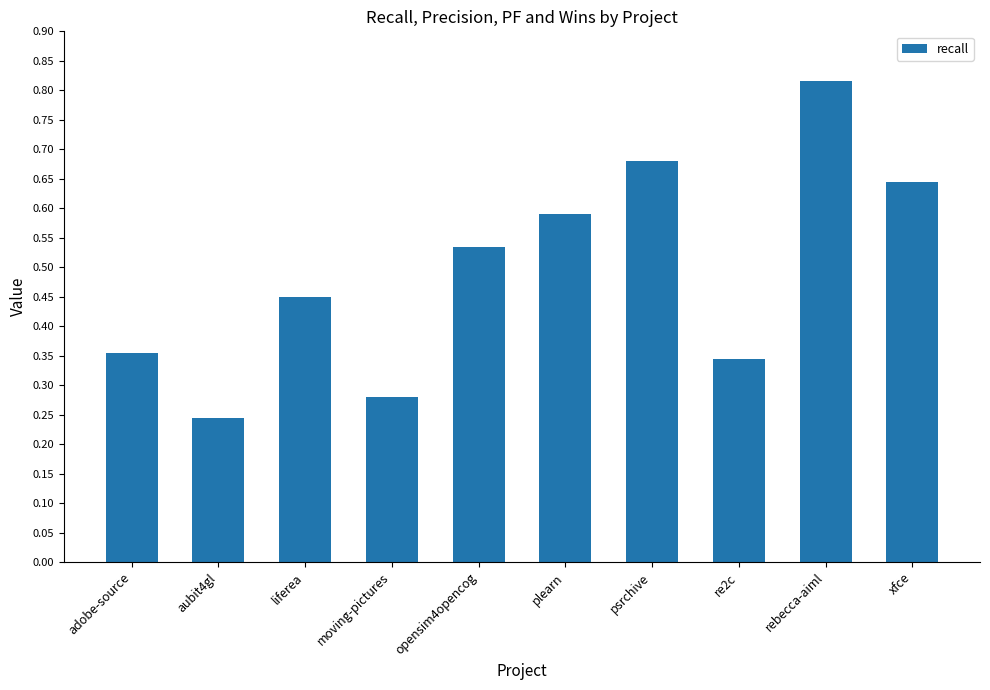

The value at rebecca-aiml is 1.5. True or false?

False